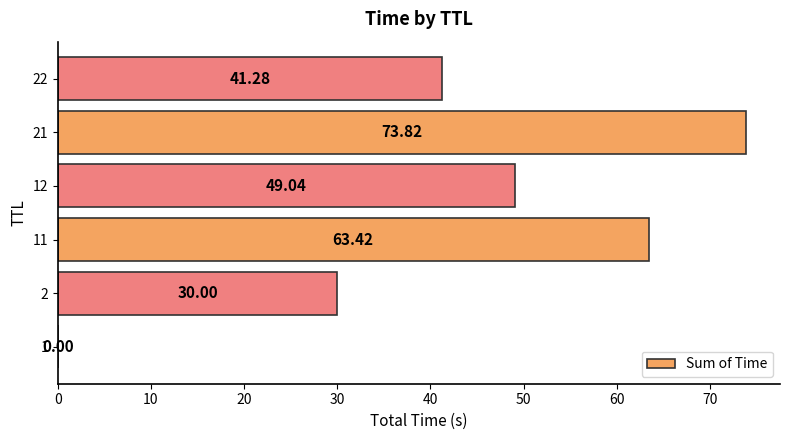

What is the change in value from 1 to 22?

+41.3